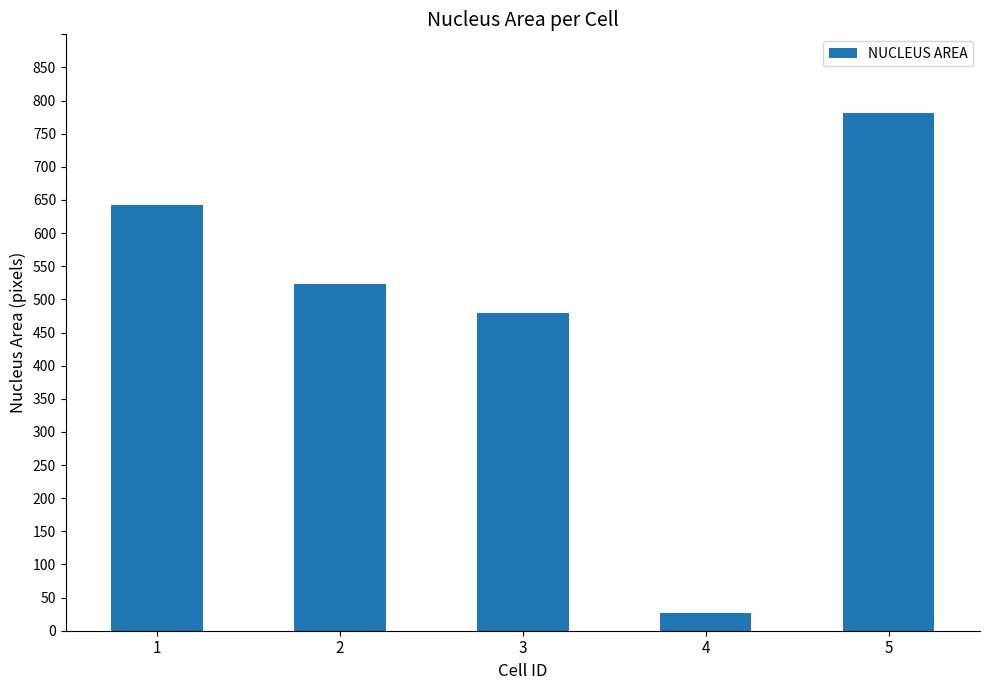

At which label does the data first exceed 523?

1